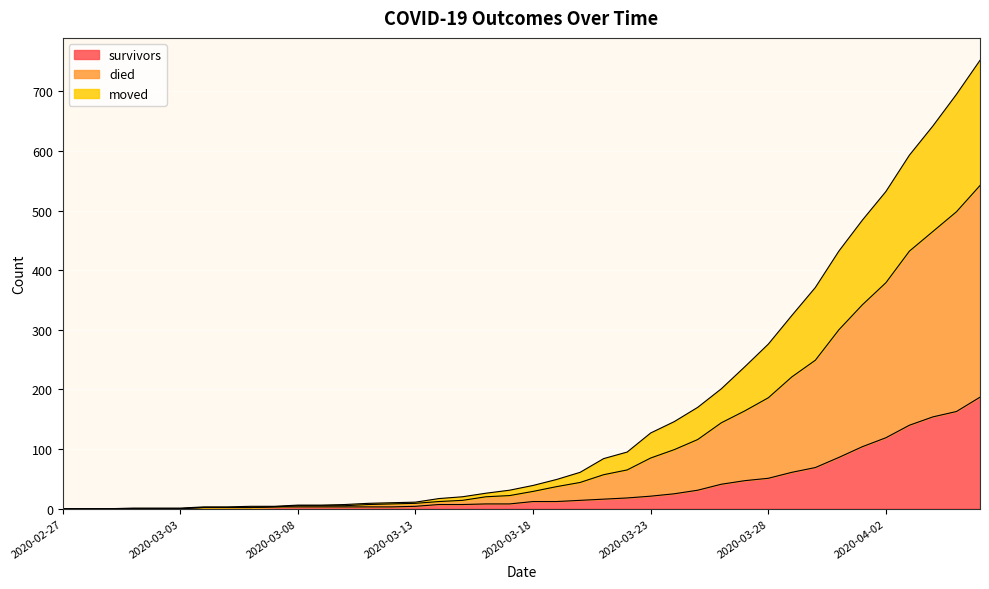

True or false: died and moved intersect in this chart.

False